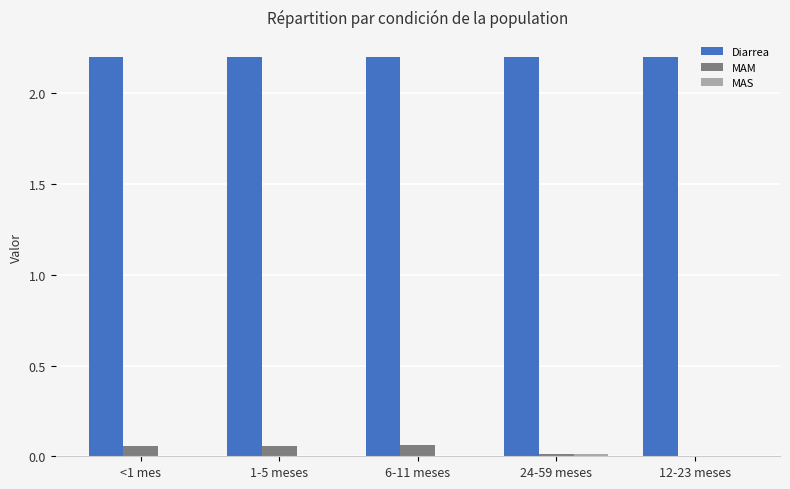

What is the maximum value shown in the chart?

2.2